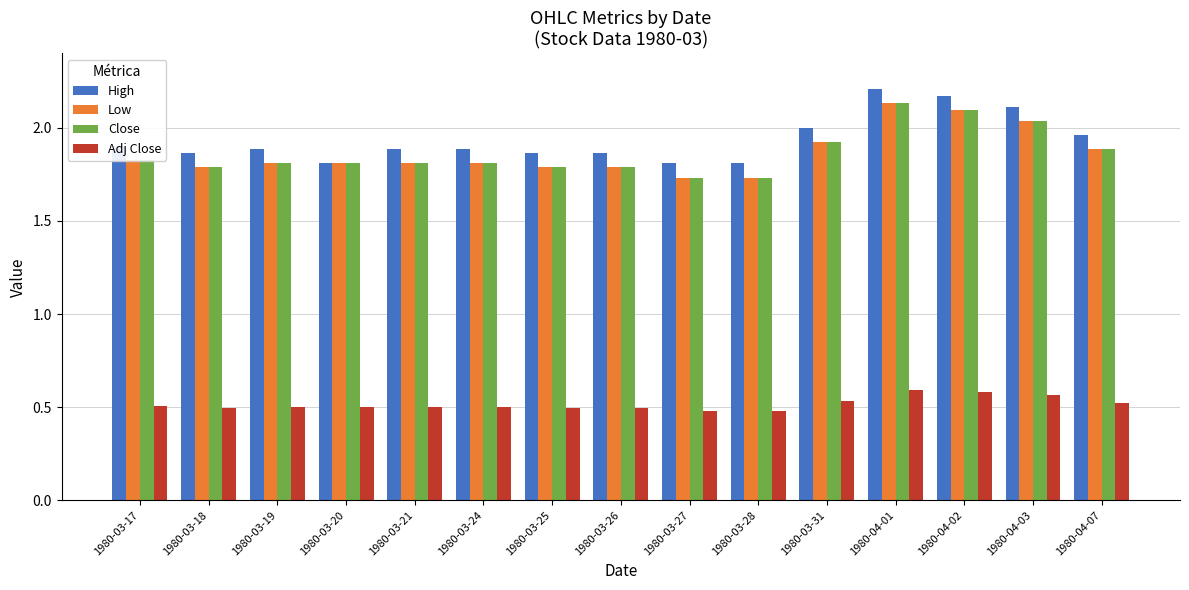

What are all the series names shown in the legend?

High, Low, Close, Adj Close